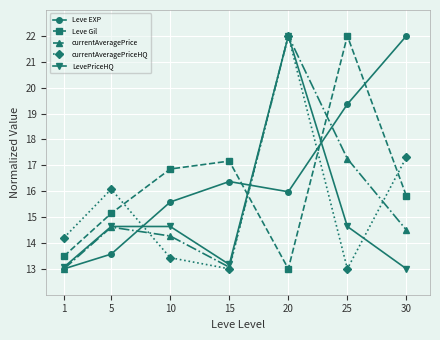

What is the spread (max minus min) of values at 25?

9.0